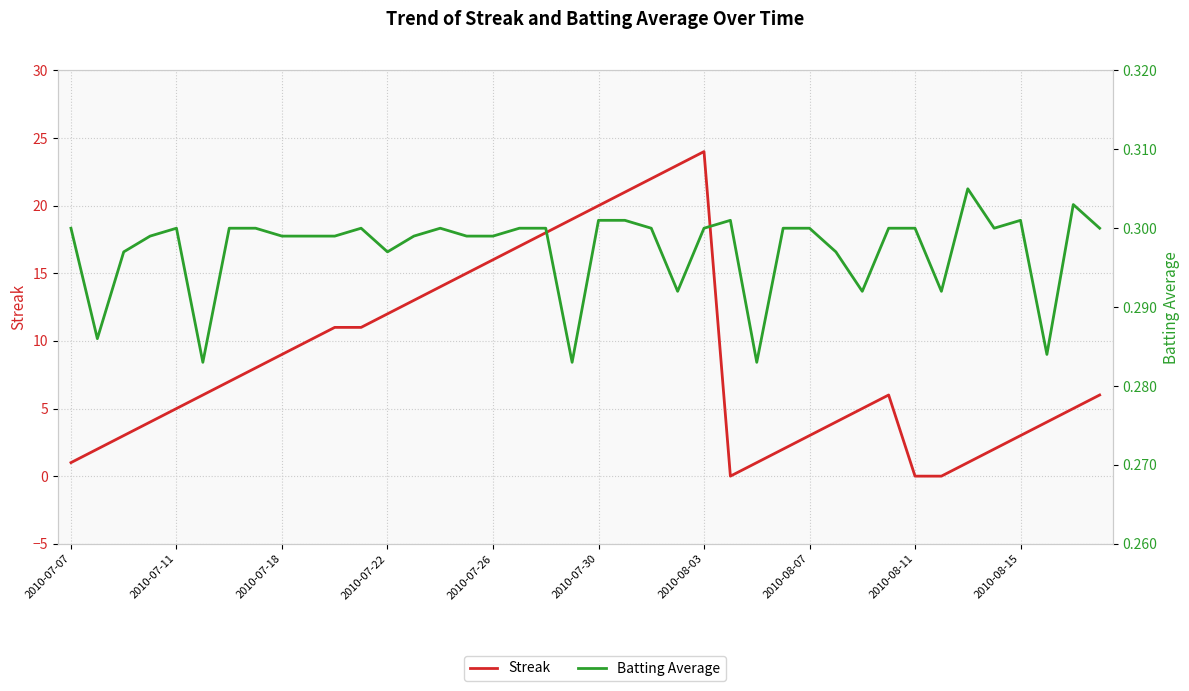

Is the value of Batting Average at 2010-08-03 greater than the value of Streak at 34?

No